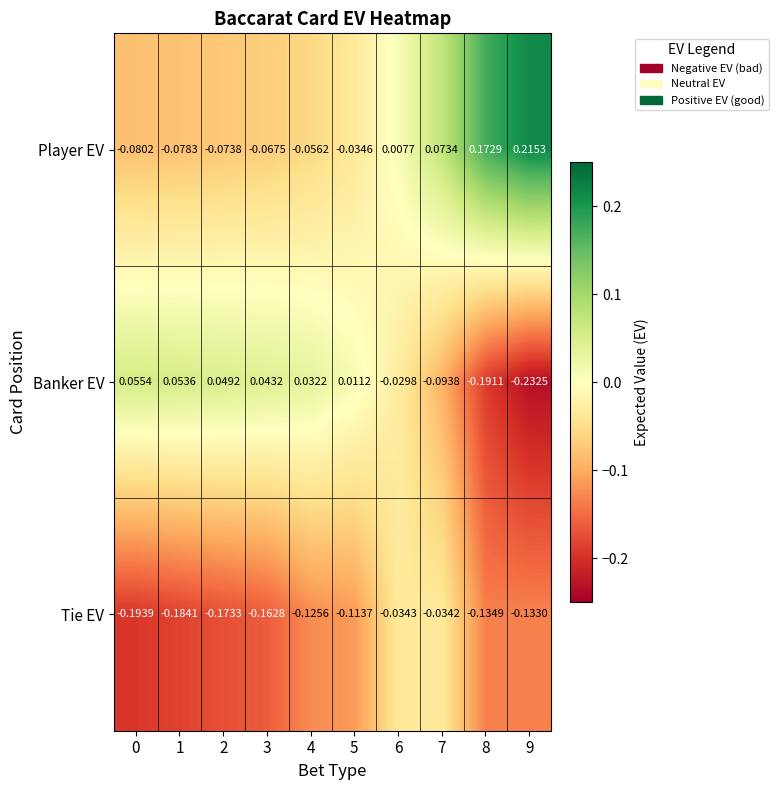

List the series in order of their peak value, highest first.

Player EV, Banker EV, Tie EV